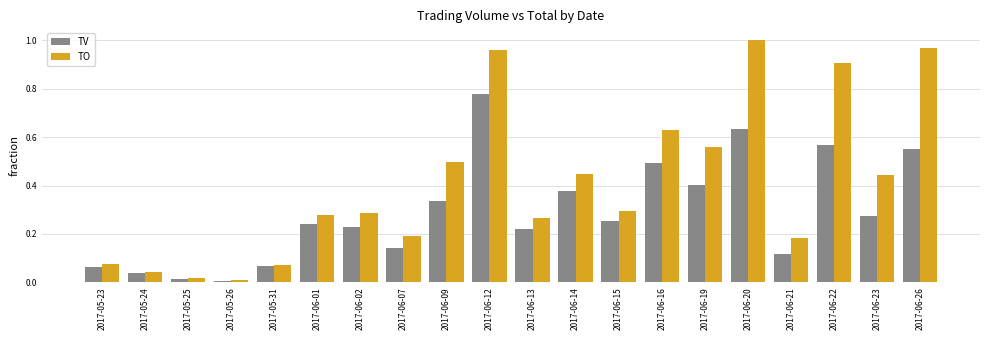

Which label corresponds to the largest value in the chart?

2017-06-20